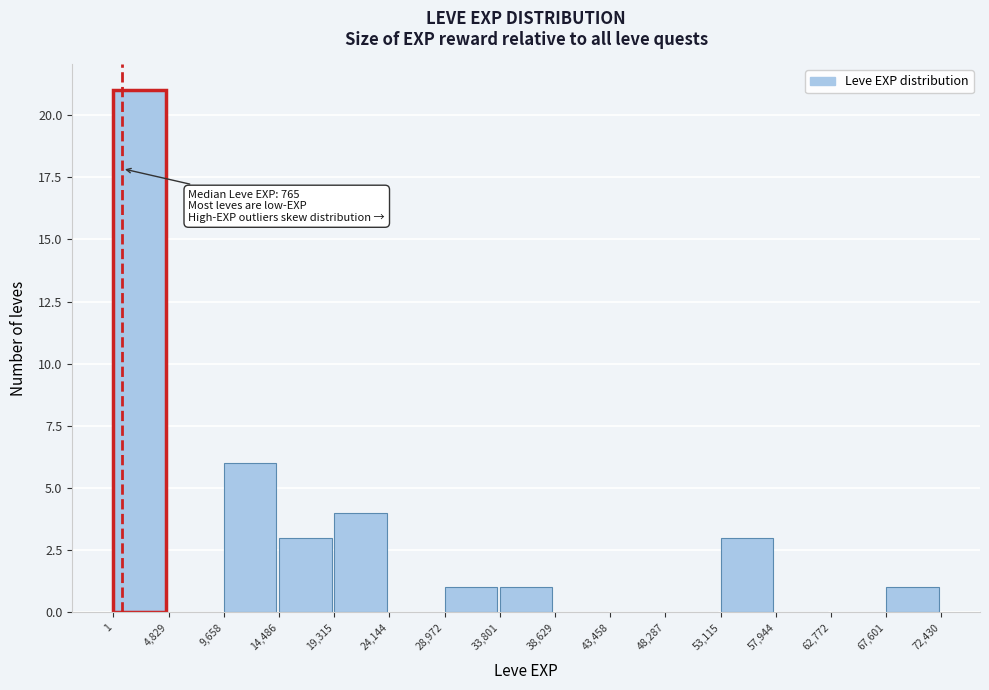

Over which range of the x-axis is the bar tallest?

1 to 4,829